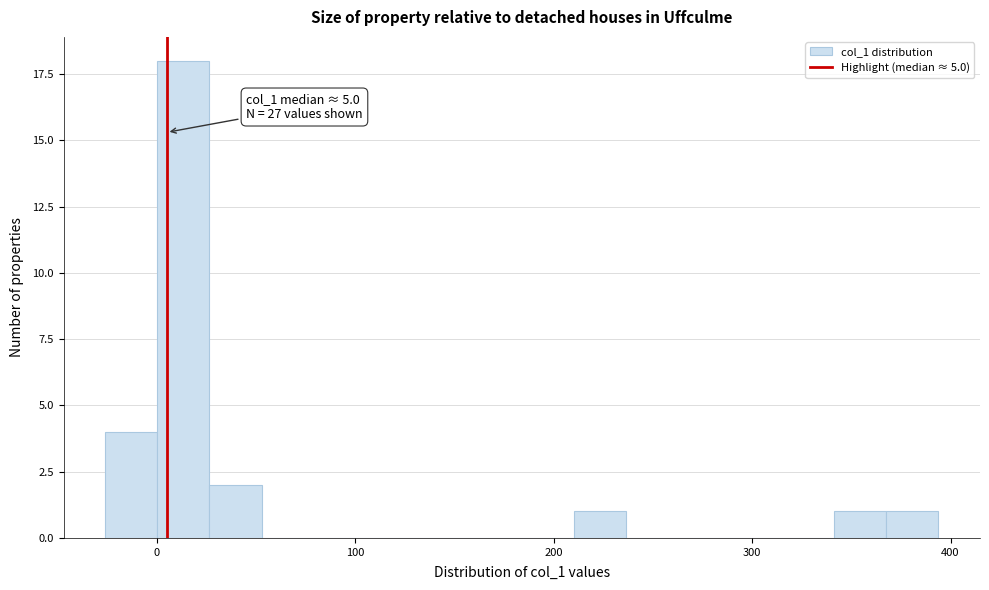

Around what value on the x-axis is the tallest bar? Give the approximate position of its centre, as read against the axis.

10